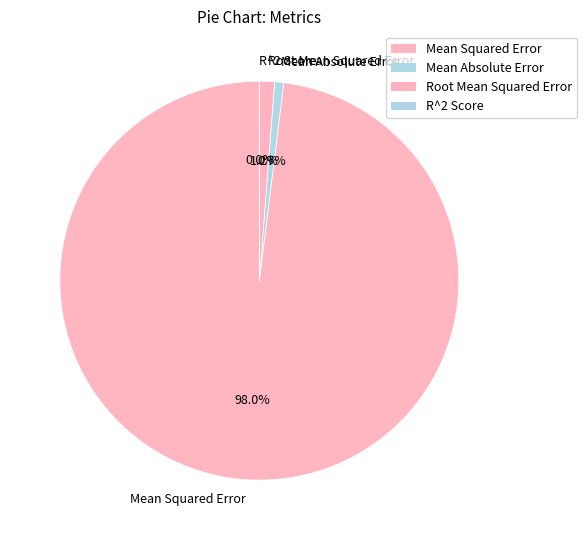

What percentage is NOT represented by Root Mean Squared Error?

98.8%